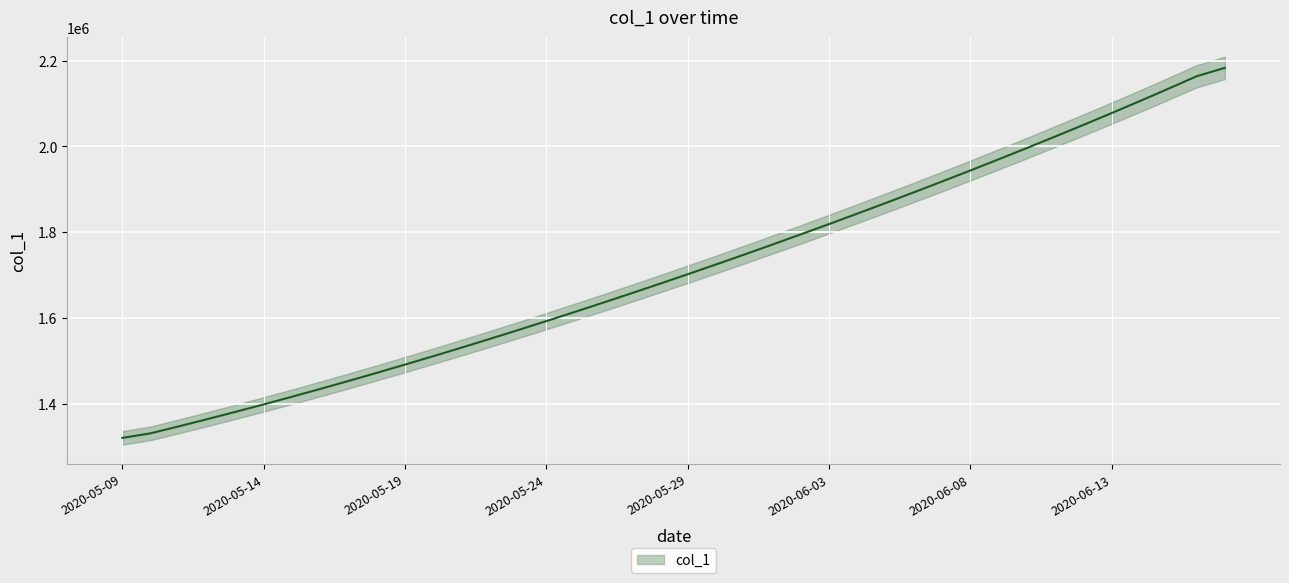

The chart shows a value of 340556.9 at 2020-05-14. True or false?

False